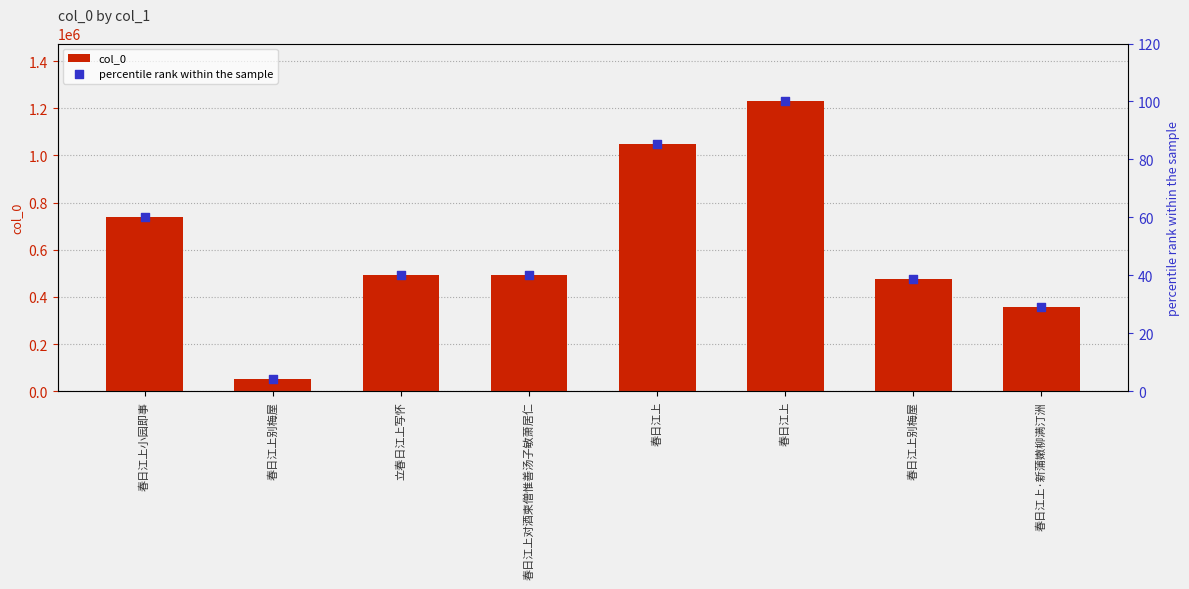

Which series contains the lowest Y value?

percentile rank within the sample